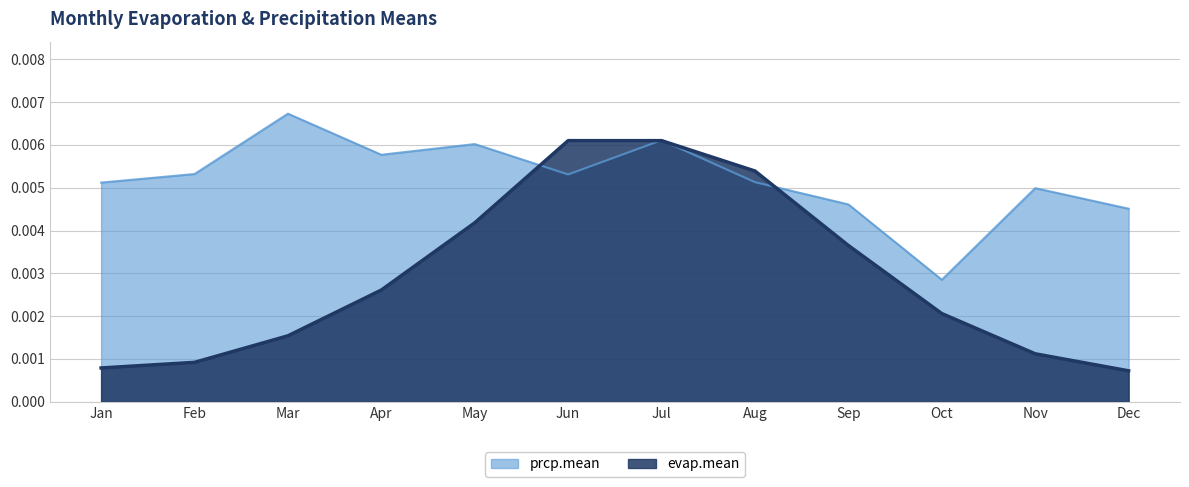

At how many categories does at least one series exceed 0?

12